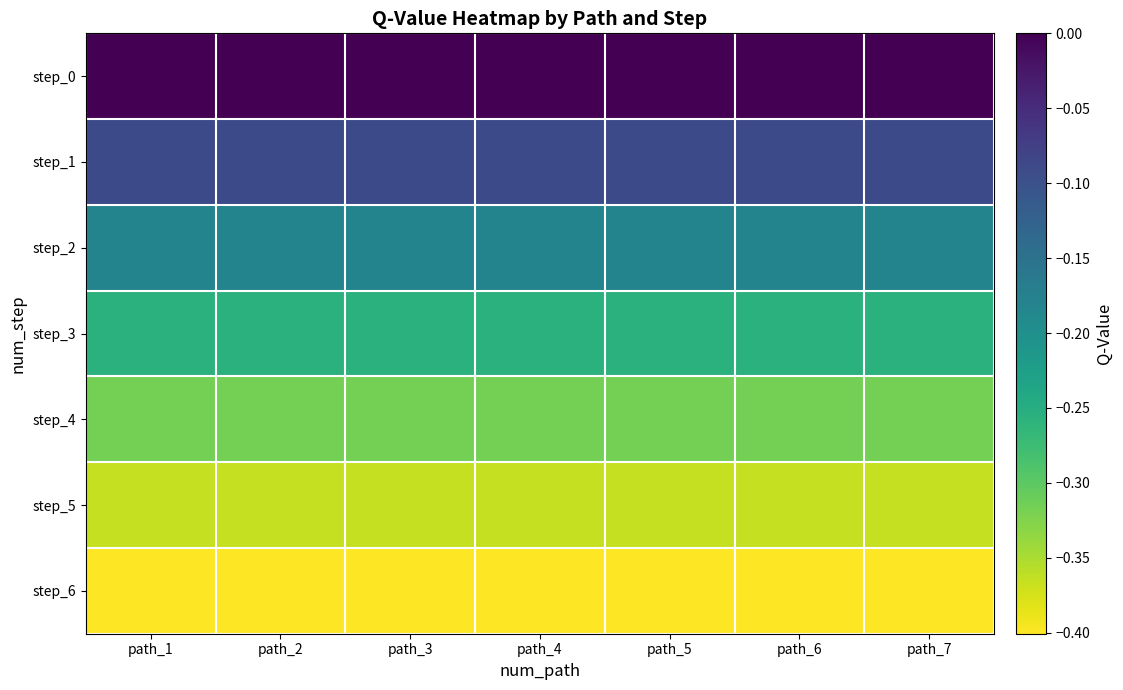

At which category is the sum across all series the highest?

path_1